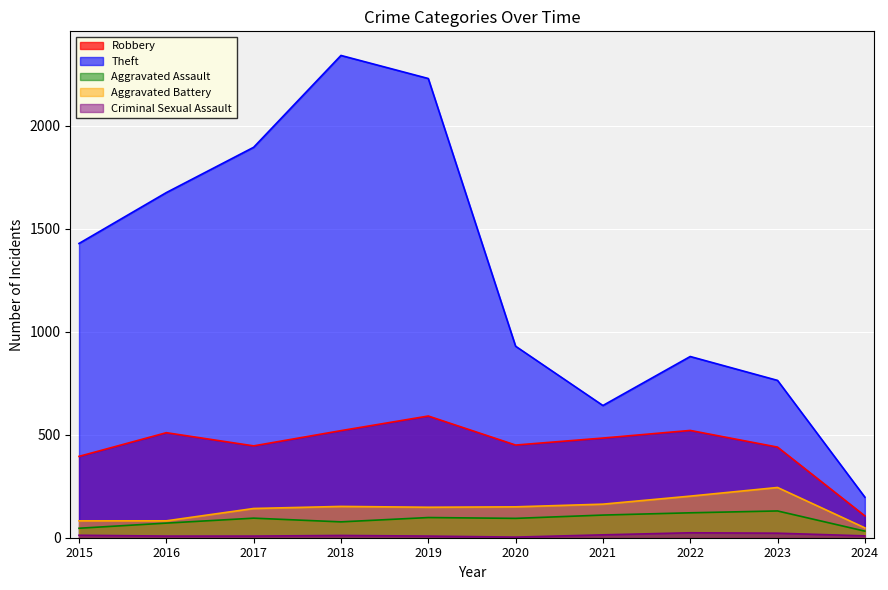

At how many categories does at least one series exceed 2181?

2